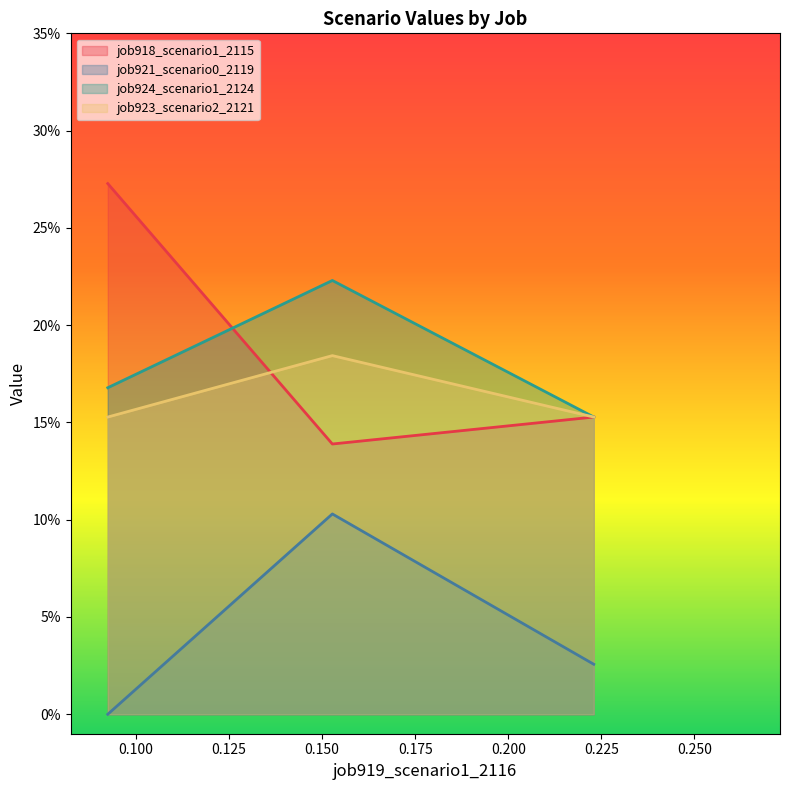

True or false: job921_scenario0_2119 has a value of 0.0 at in27.

True